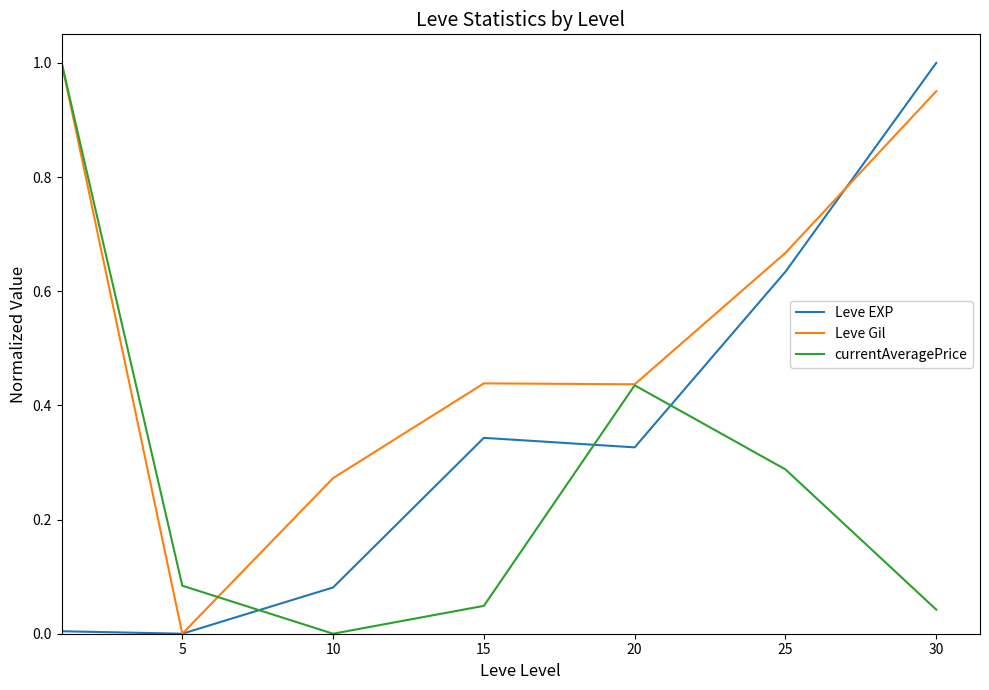

At how many categories does at least one series exceed 0?

7